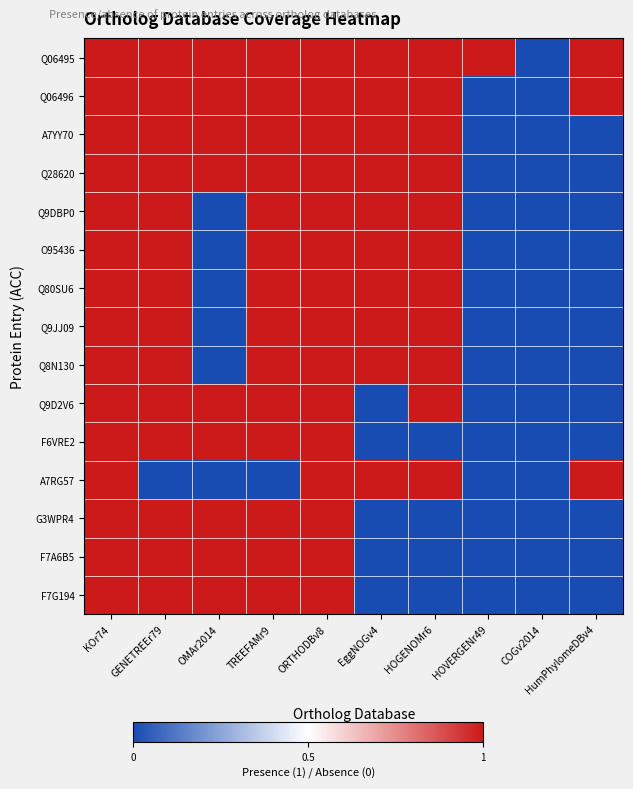

How many data points does each series have?

10